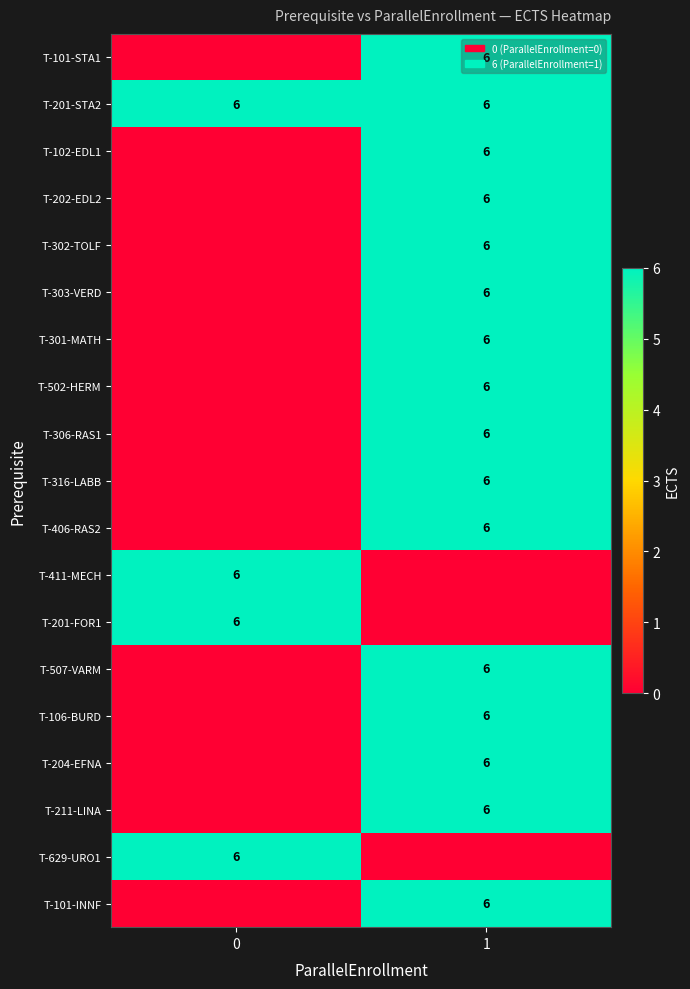

Is it true that T-502-HERM equals 6 at 1?

True